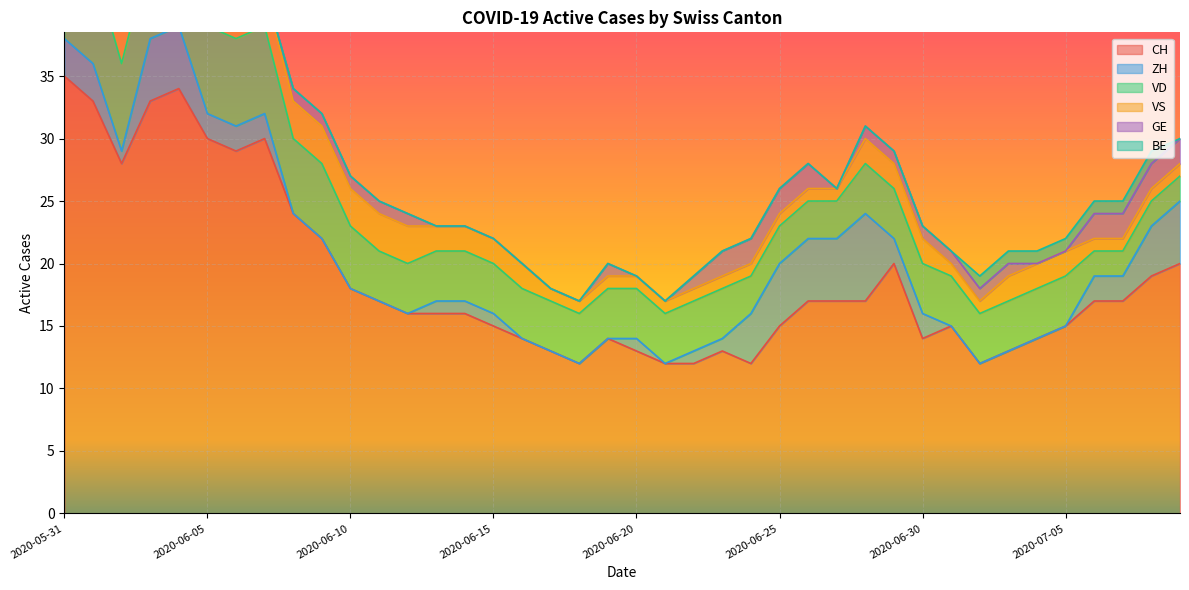

What value does the BE series have at 2020-07-03?

1